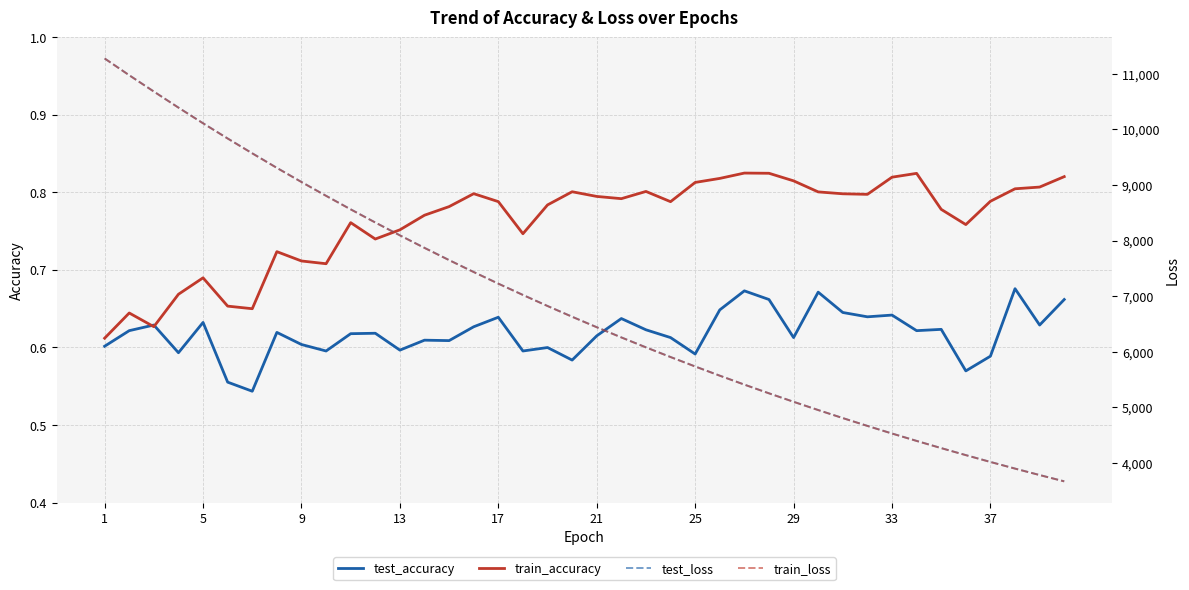

Does the chart display data point markers on the line(s)?

No